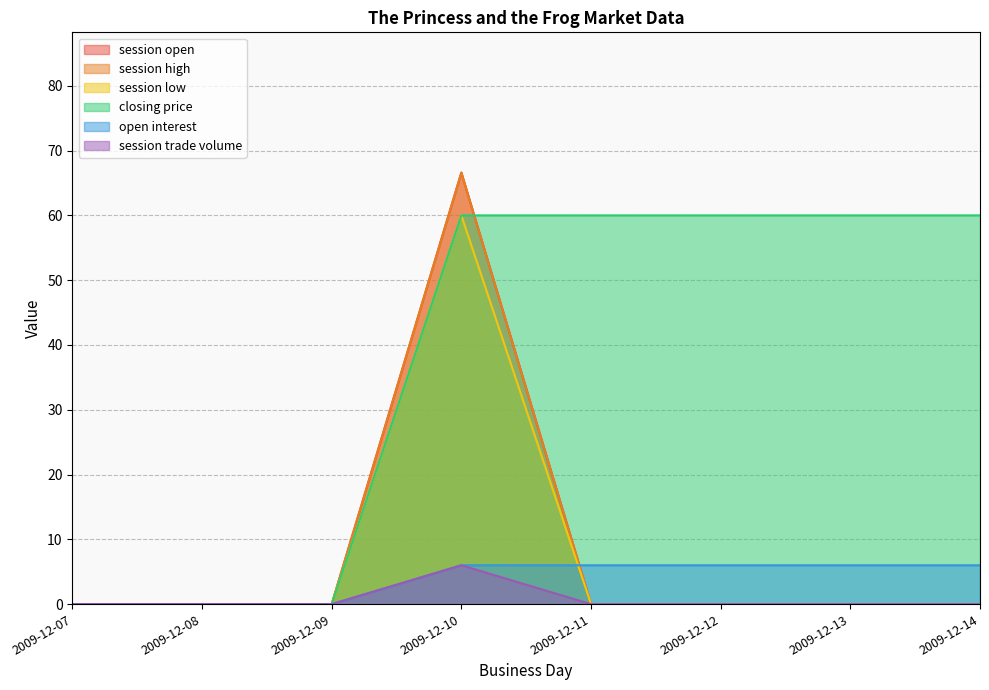

True or false: session trade volume and session low intersect in this chart.

False